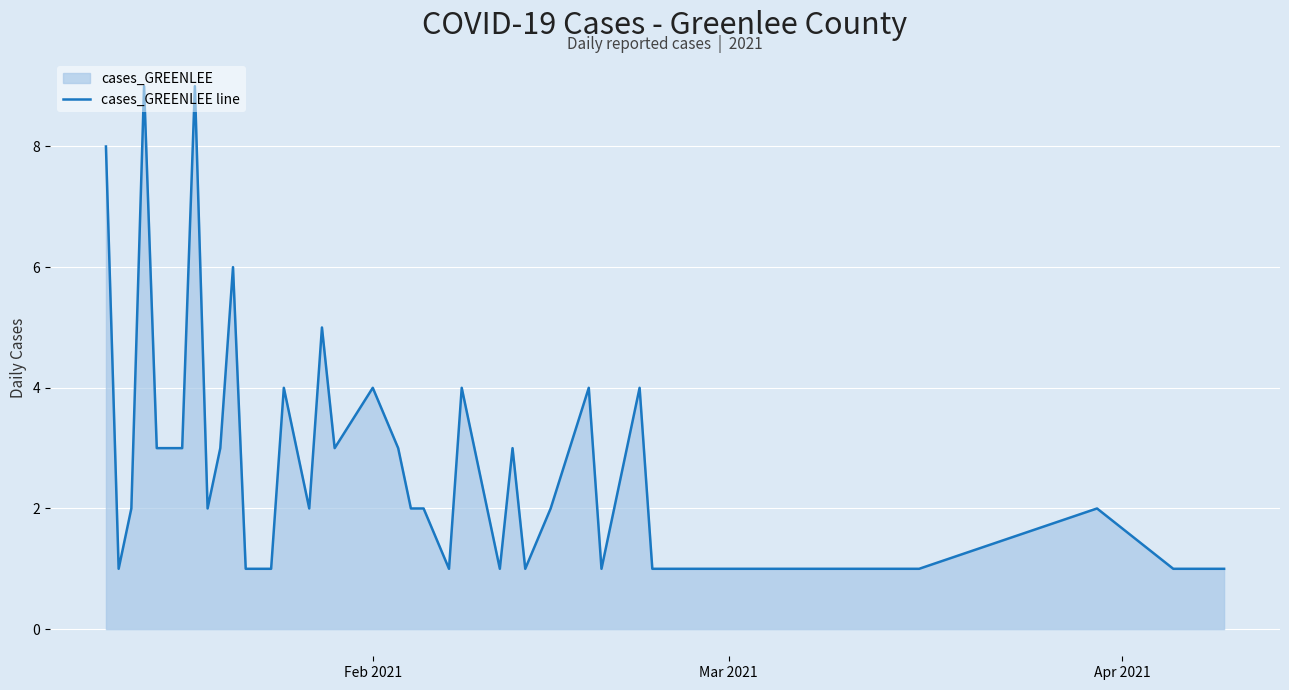

What is the difference between the maximum and minimum values?

8